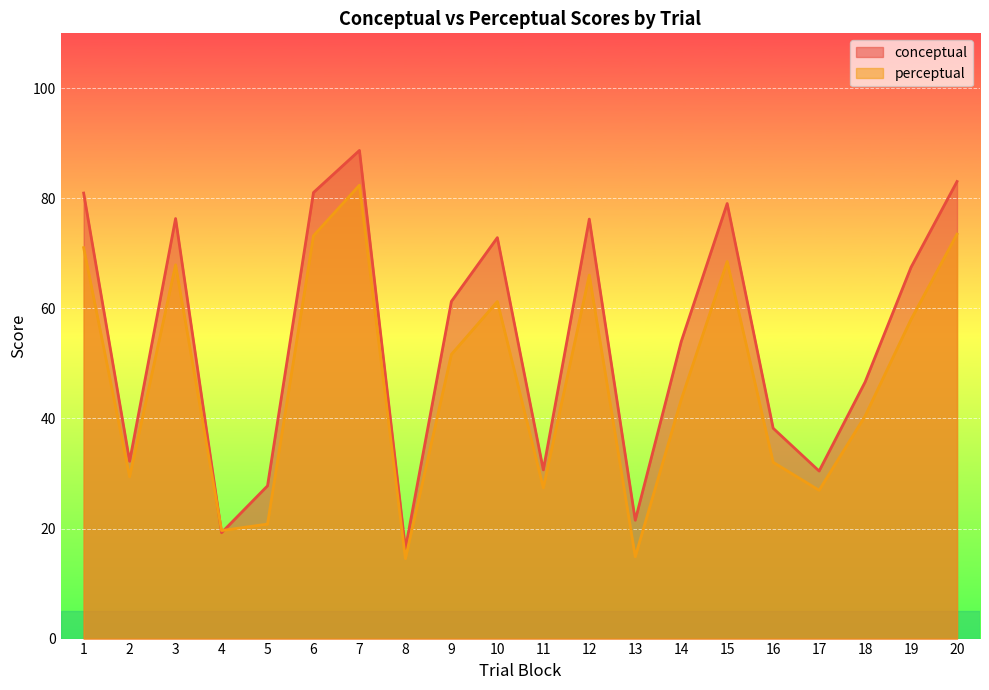

What is the approximate value of conceptual at 17?

30.4